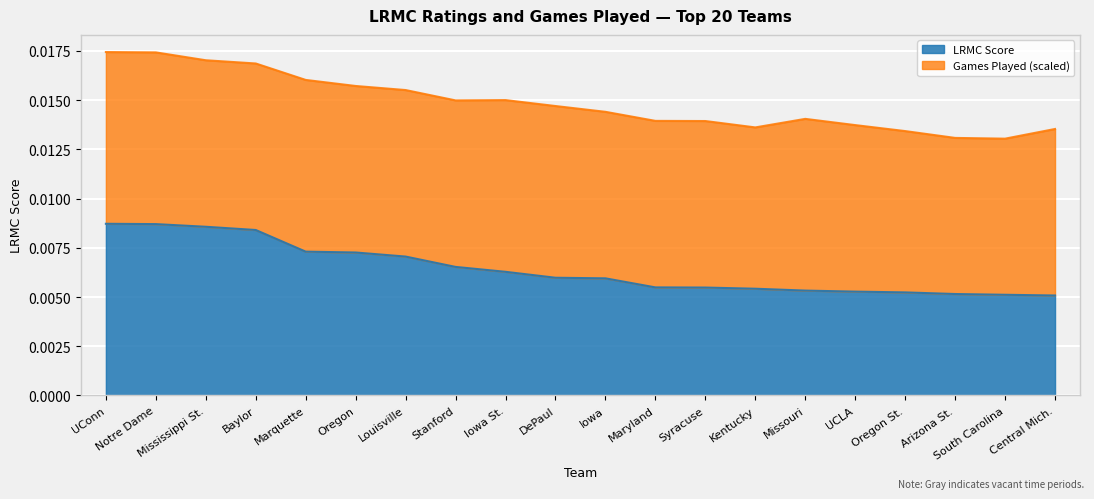

What position from the left is Syracuse?

13